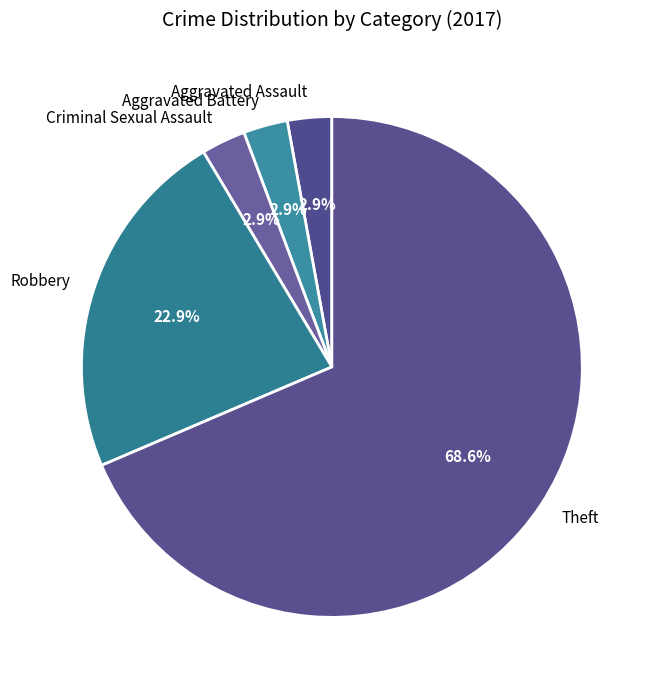

Combined, do Aggravated Assault and Criminal Sexual Assault account for over 50%?

No